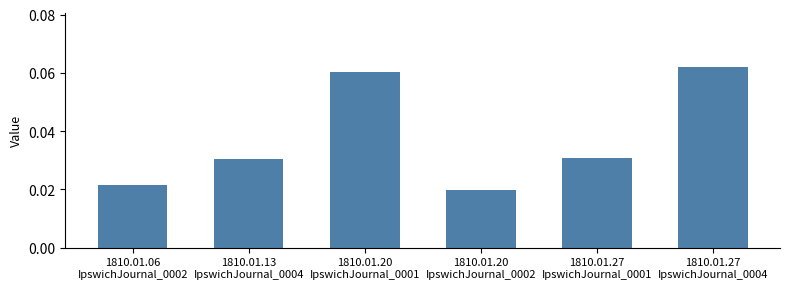

Count the number of categories in the chart.

6